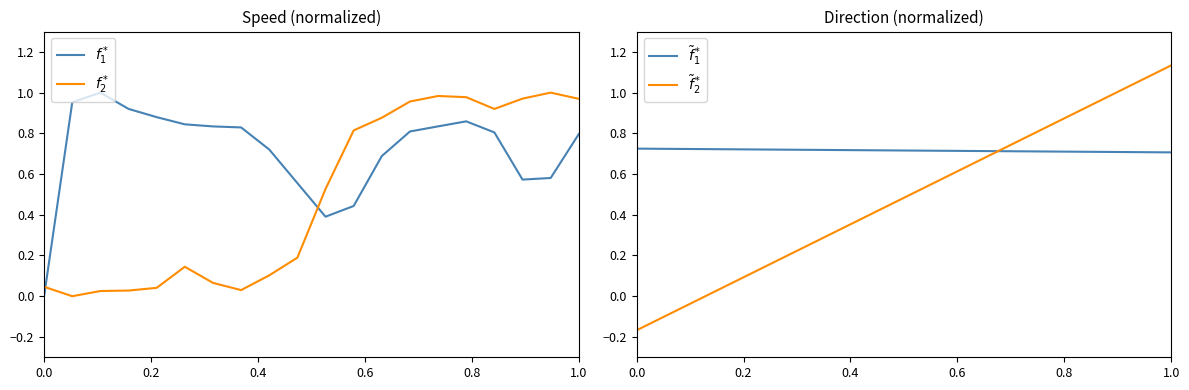

What are all the series names shown in the legend?

$f_1^*$, $f_2^*$, $\tilde{f}_1^*$, $\tilde{f}_2^*$